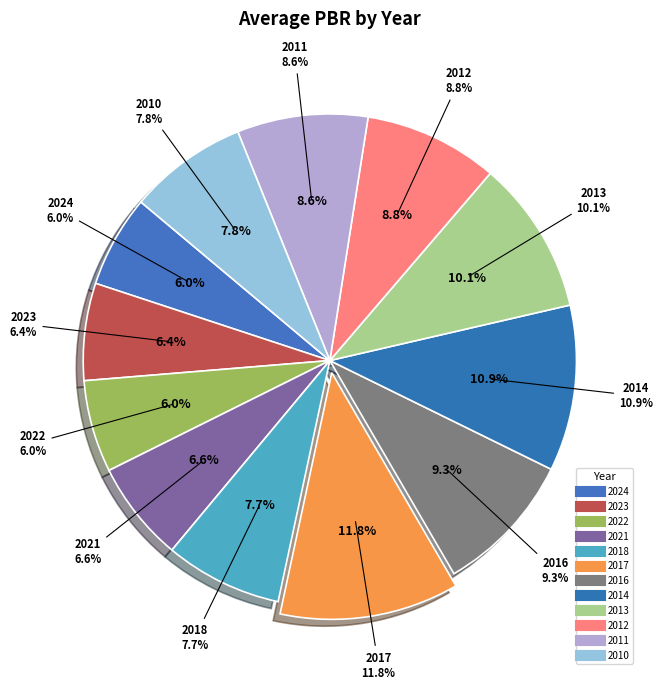

Do 2016 and 2011 together represent more than half of the pie?

No